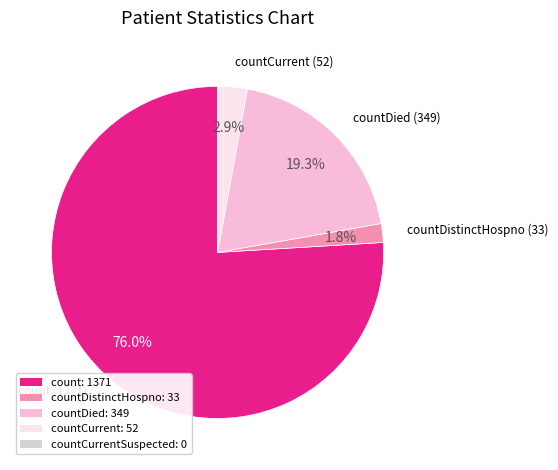

Is there a majority slice in this chart?

Yes